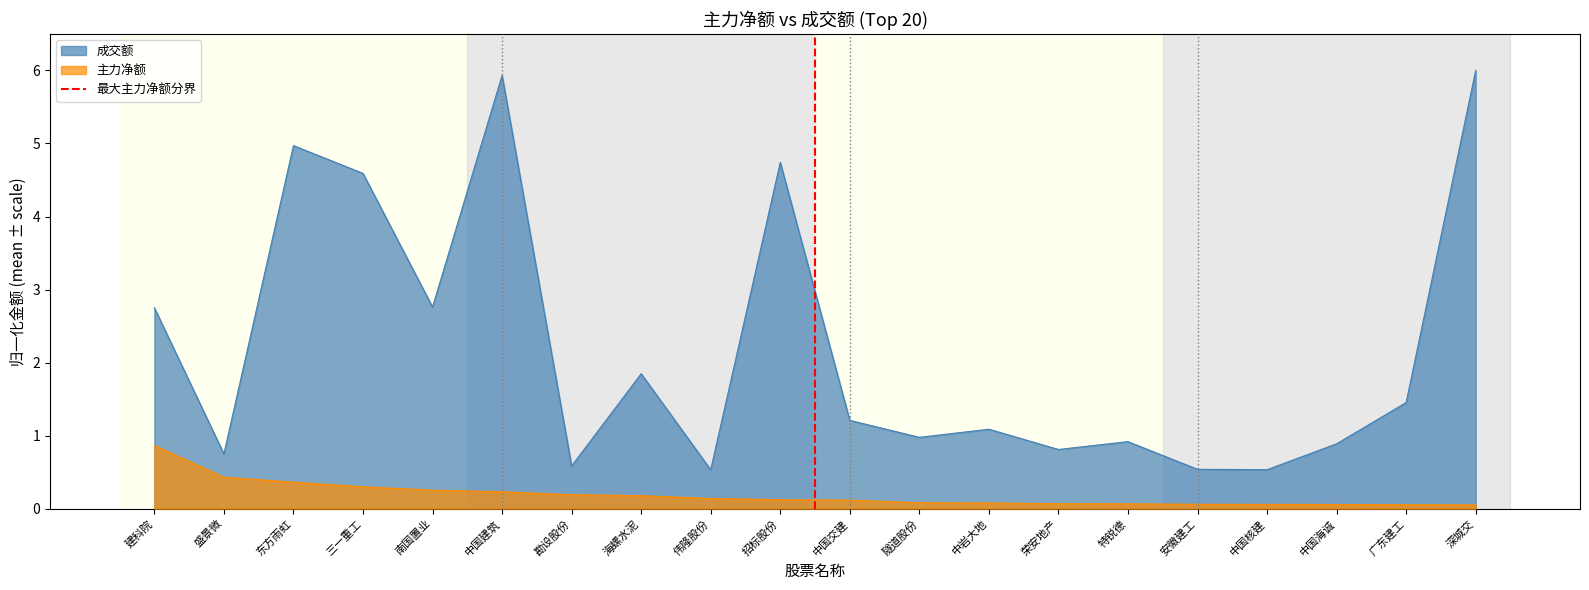

True or false: 主力净额 and 成交额 intersect in this chart.

False